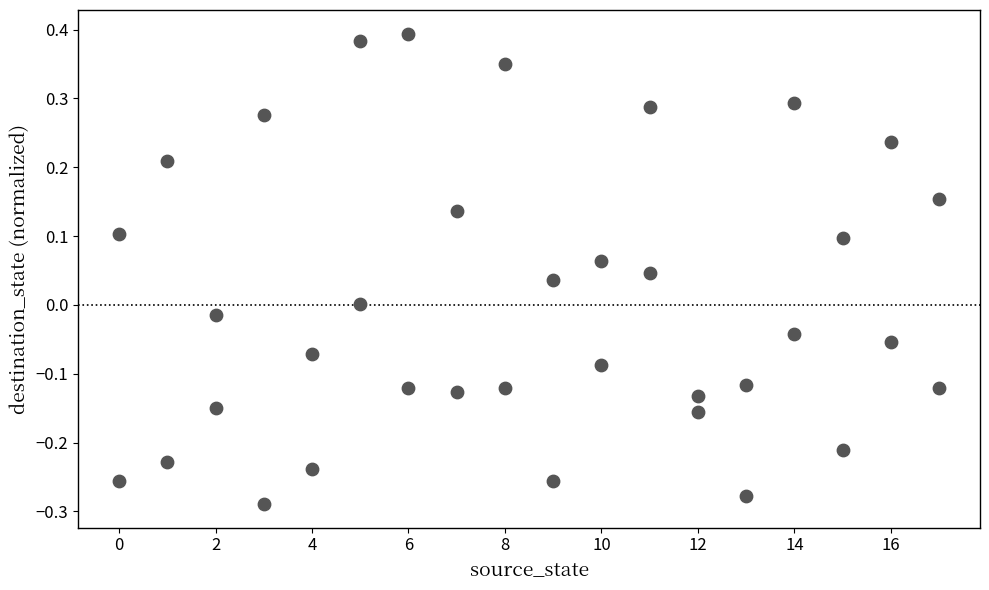

What is the range of Y values (max minus min)?

0.7